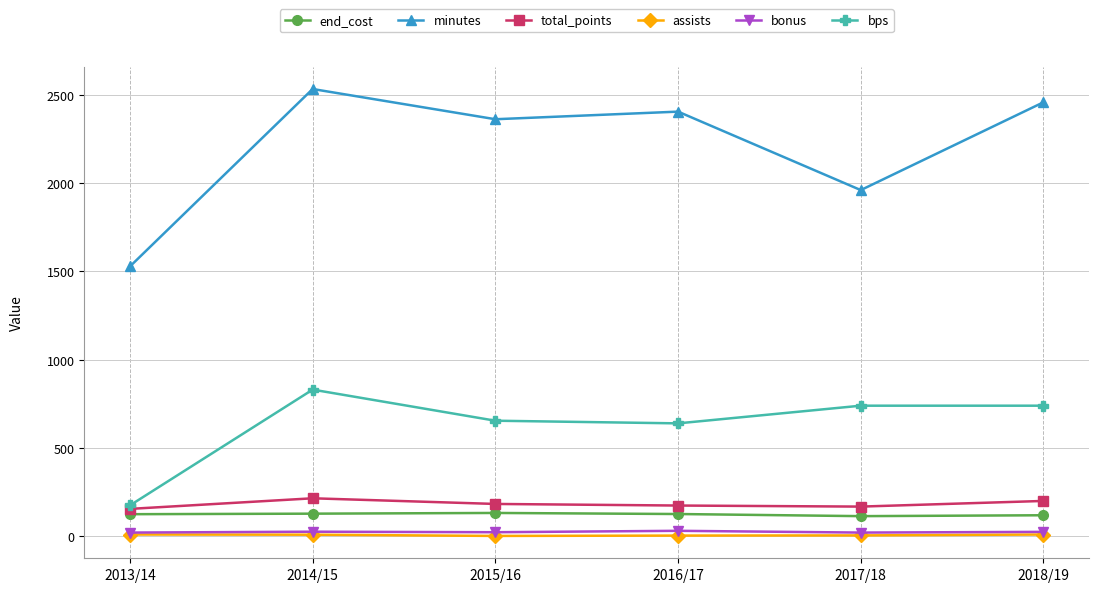

True or false: bps has more than 2 points higher than both neighbors.

False